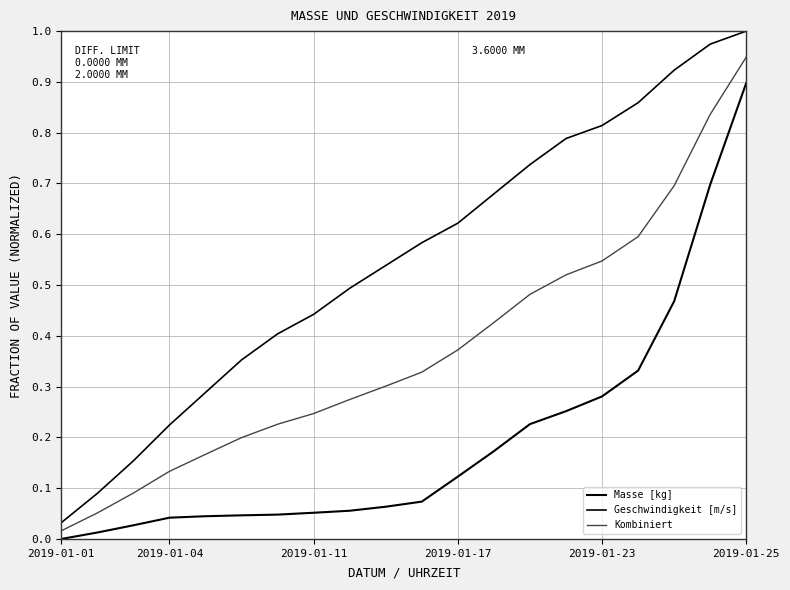

How many lines are shown in the chart?

3